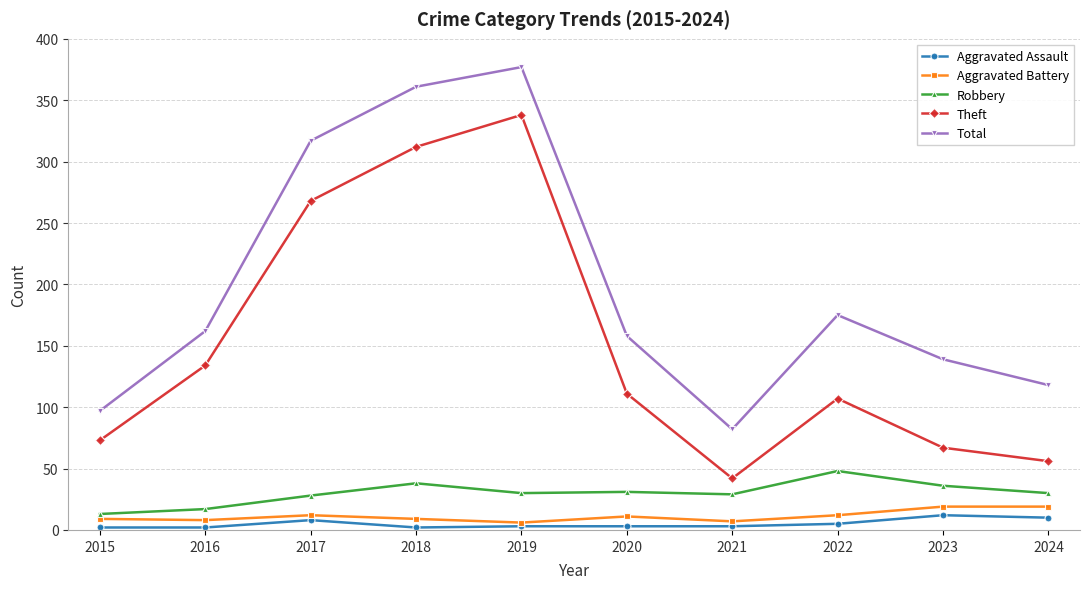

What is the difference between the maximum and second lowest values in the Robbery series?

31